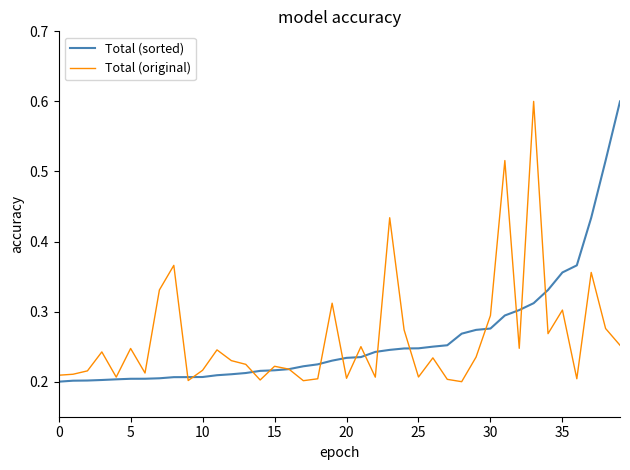

What is the maximum value for Total (original)?

0.6